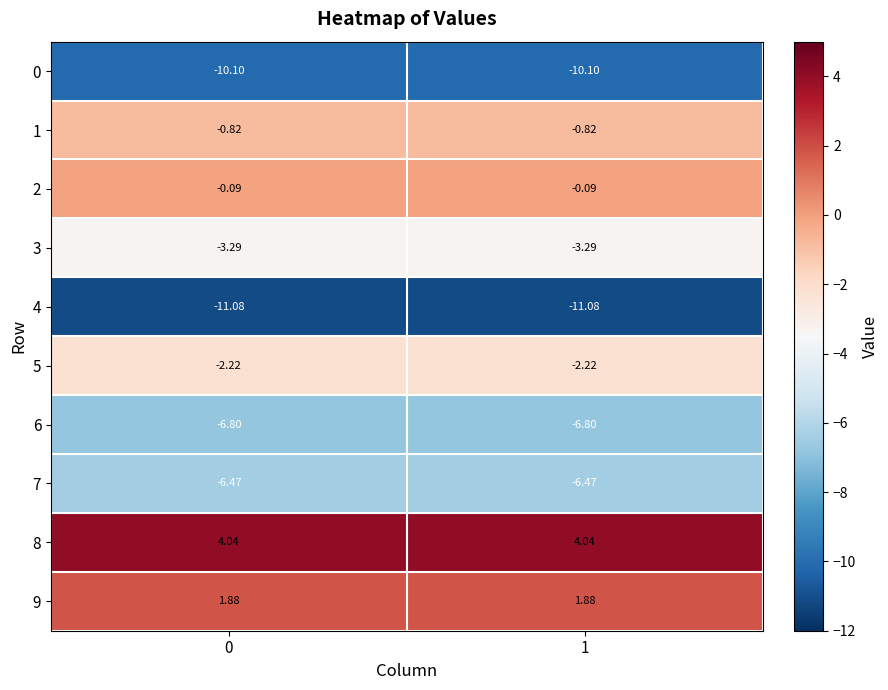

Count the number of categories in the chart.

2